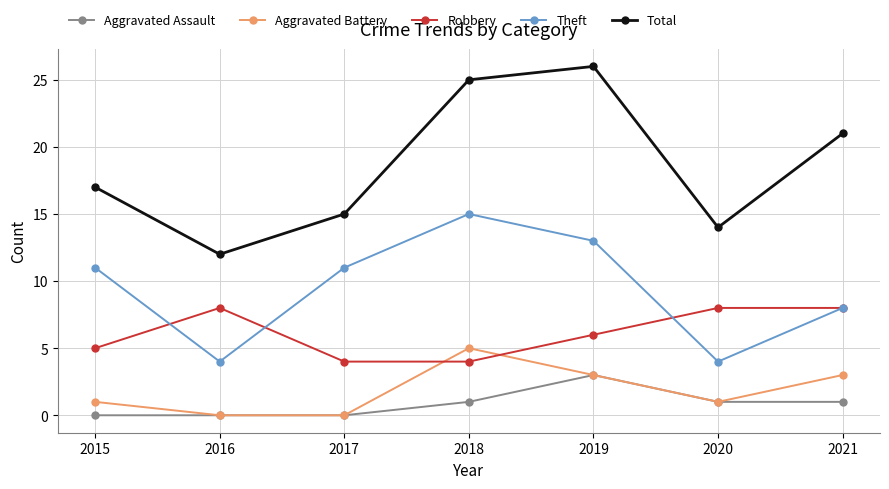

After their last crossing, which series has the higher values: Aggravated Battery or Robbery?

Robbery